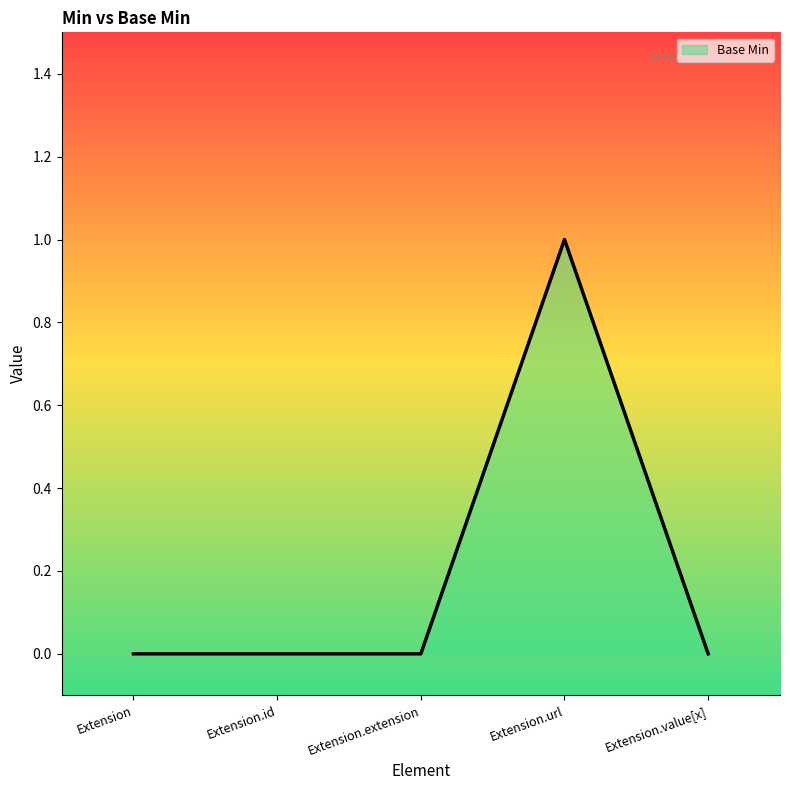

True or false: the data has more than 0 interior local peaks.

True